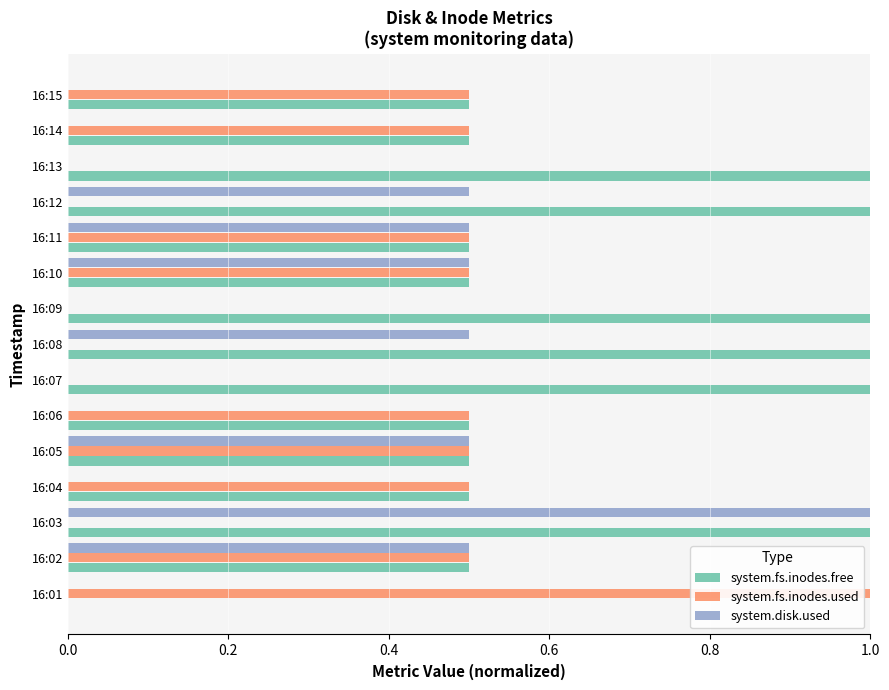

The system.disk.used series shows 0.0 at 16:04. True or false?

True